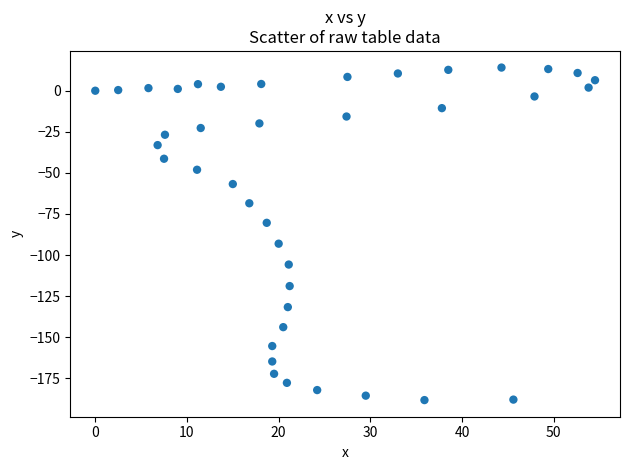

What is the range of X values (max minus min)?

54.5